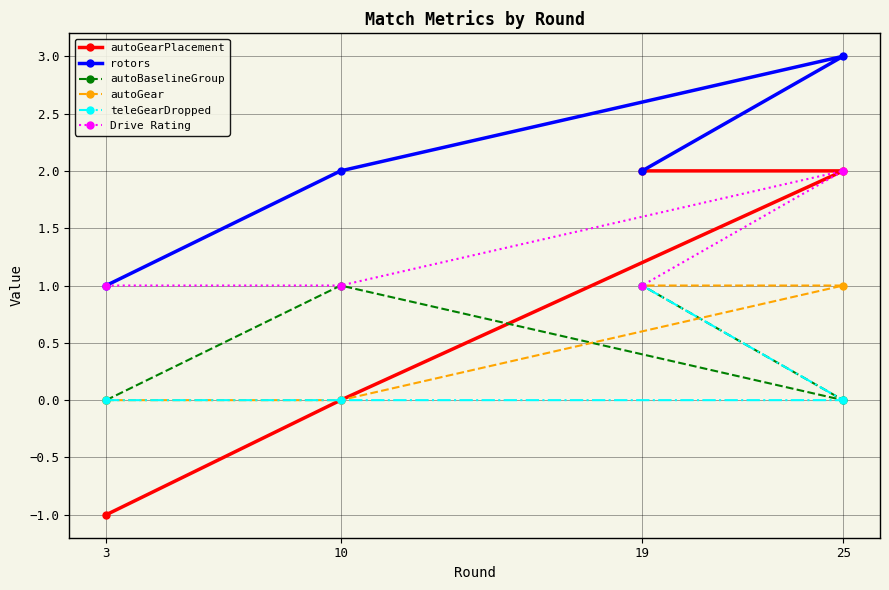

Which series has the largest total across all categories?

rotors